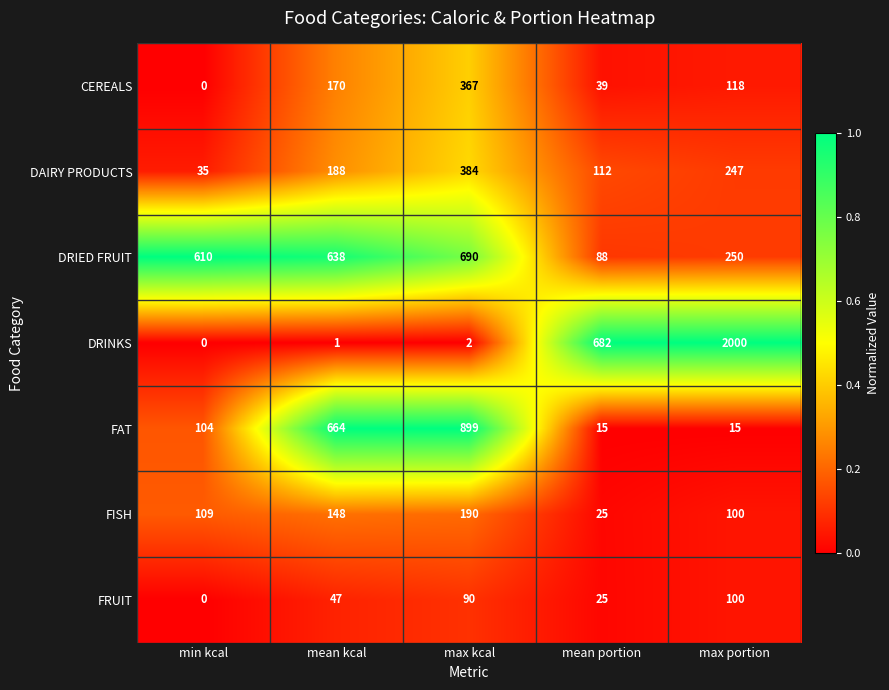

How many CEREALS values are between 39 and 170?

3